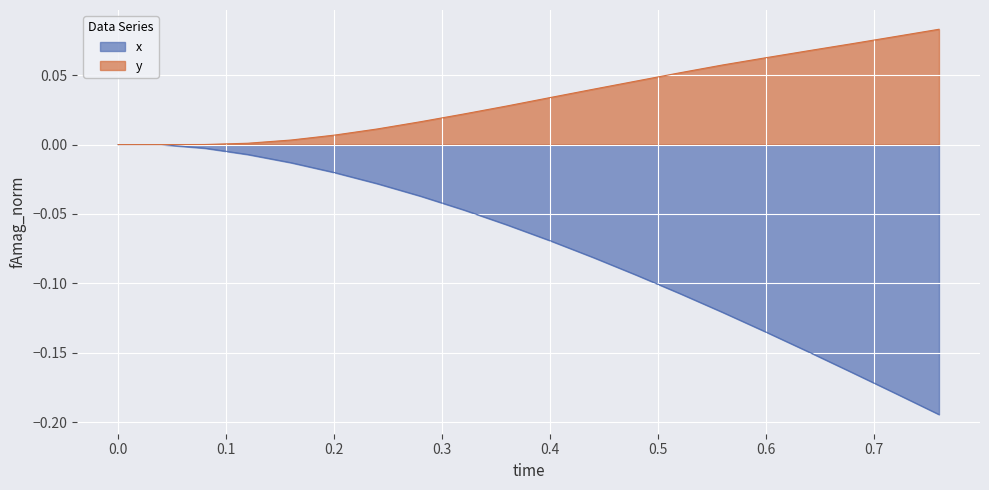

True or false: y and x intersect in this chart.

False